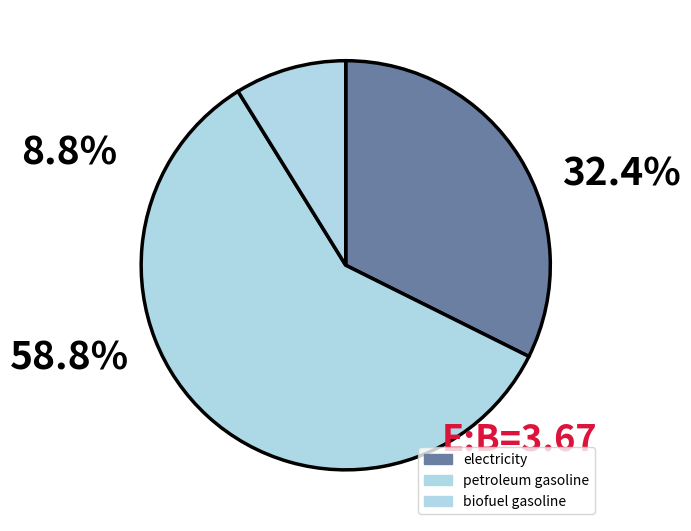

To the nearest percent, what is the average slice percentage?

33%